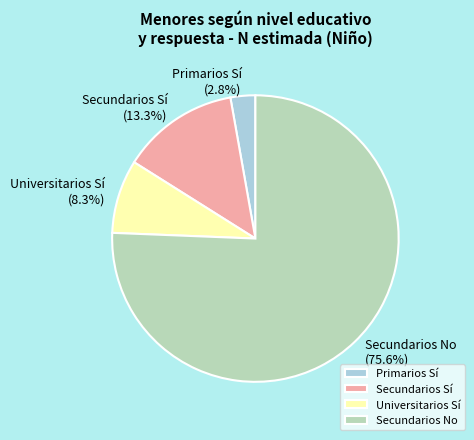

What is the total percentage of Primarios Sí and Secundarios Sí?

16.1%